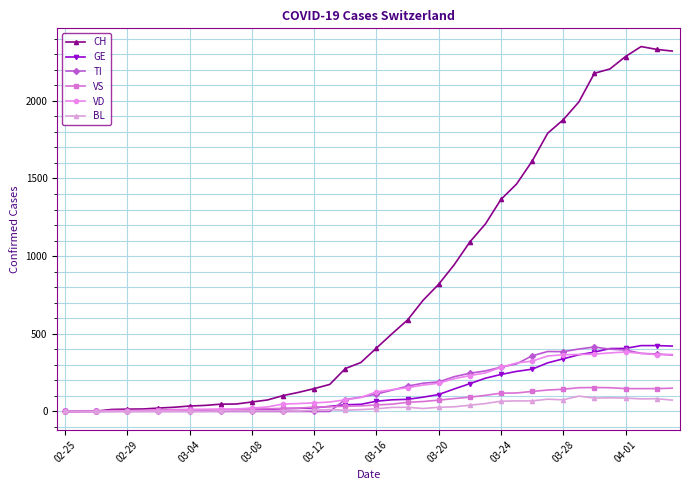

Which series has the widest spread of values?

CH